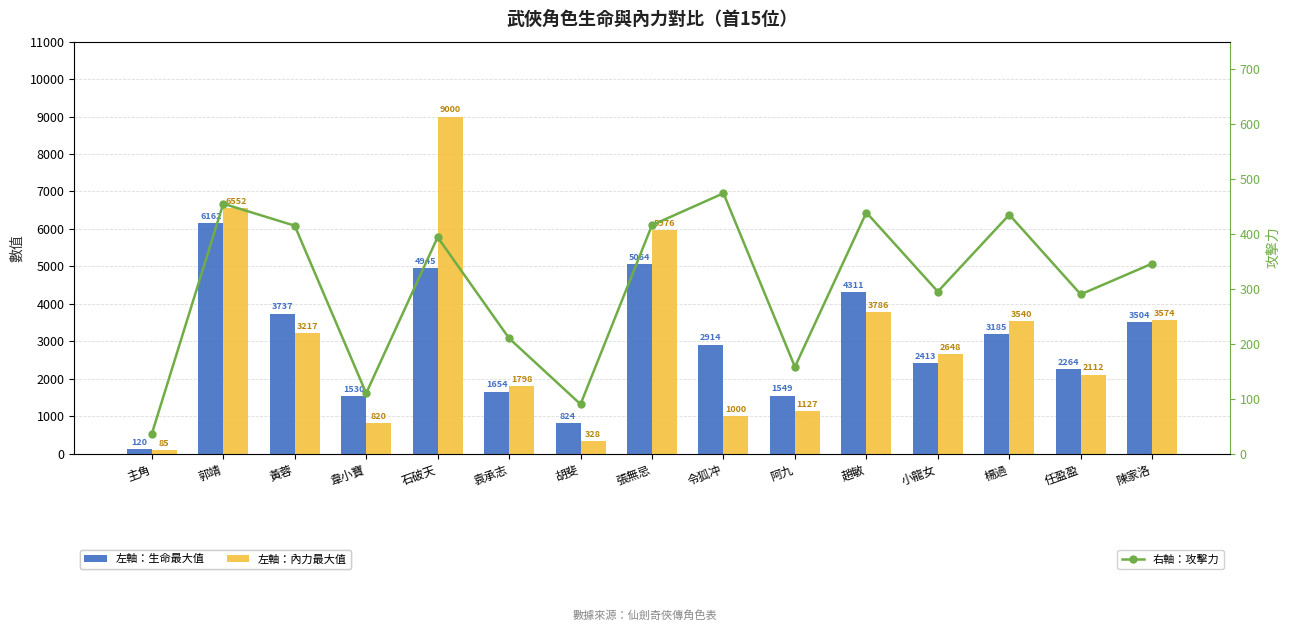

What are all the series names shown in the legend?

左軸：生命最大值, 左軸：內力最大值, 右軸：攻擊力